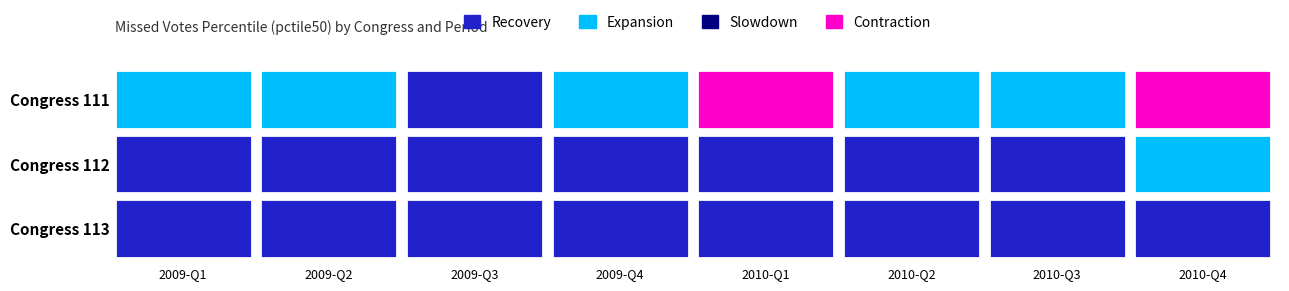

What is the highest value of the 112 series?

2.0